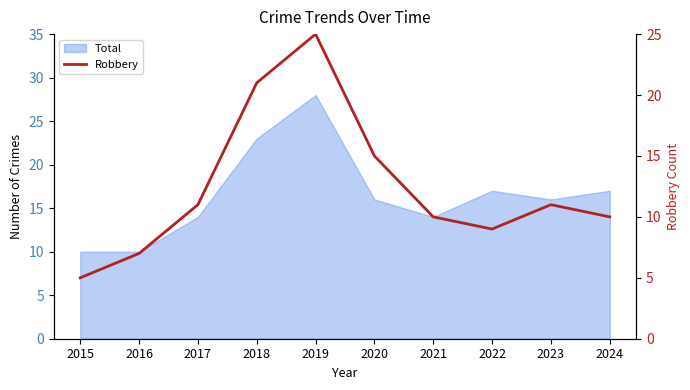

Which has a higher value, 2019 or 2022?

2019